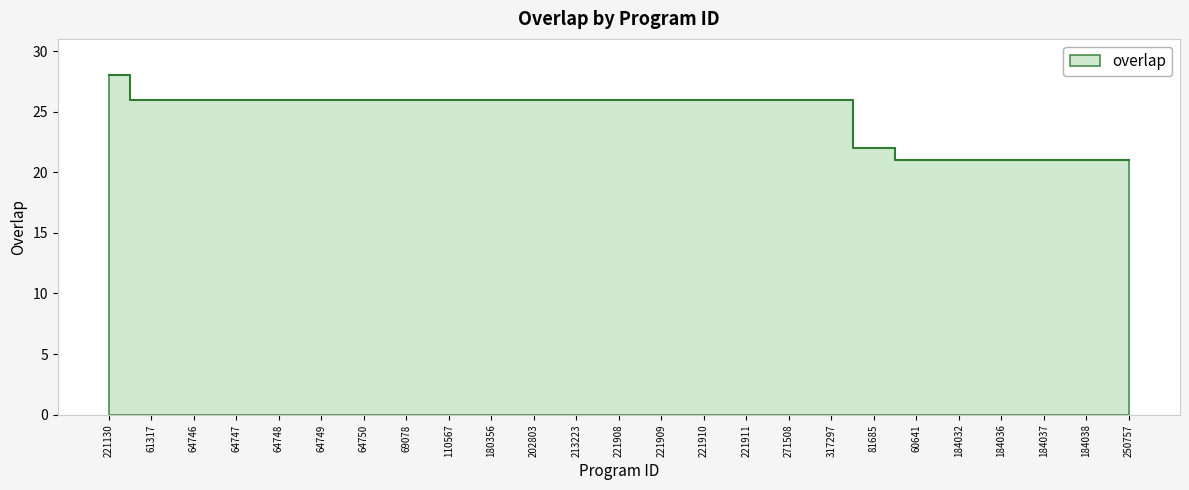

List the labels in order of value, largest first.

221130, 61317, 64746, 64747, 64748, 64749, 64750, 69078, 110567, 180356, 202803, 213223, 221908, 221909, 221910, 221911, 271508, 317297, 81685, 60641, 184032, 184036, 184037, 184038, 250757